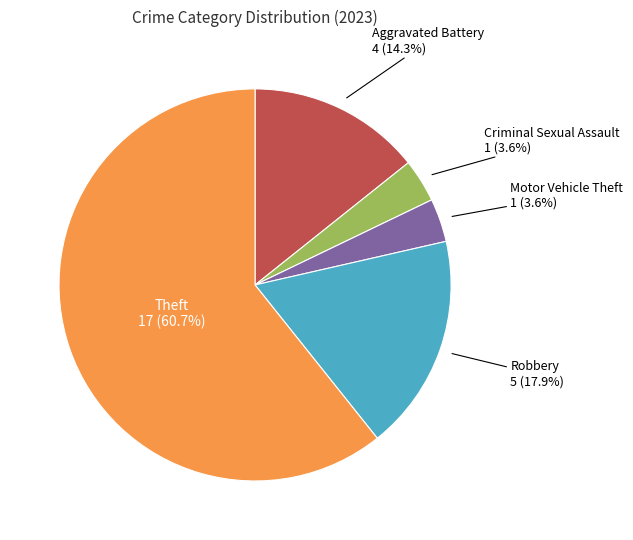

Does any single category account for the majority?

Yes